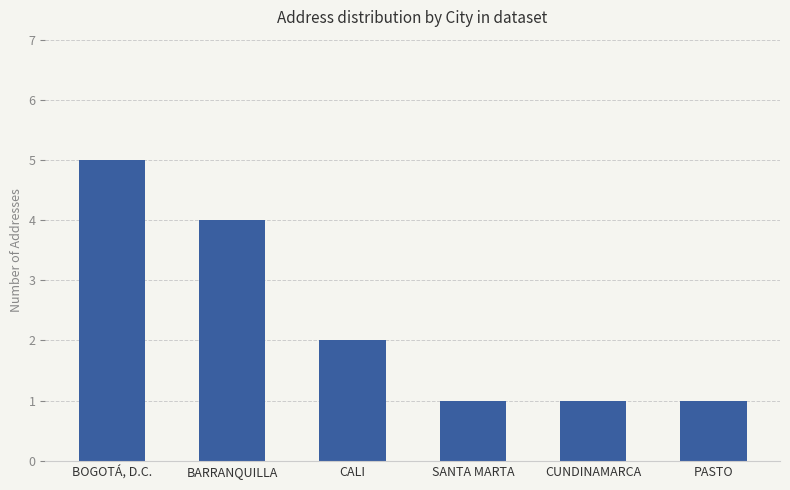

Which has a higher value, CALI or CUNDINAMARCA?

CALI